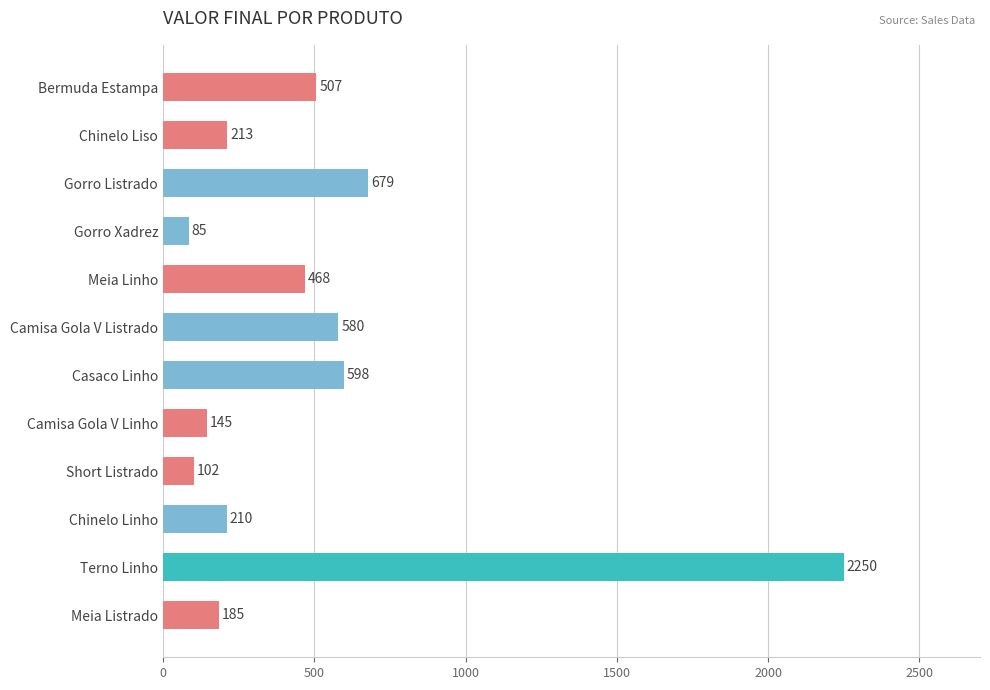

List the labels in order of value, largest first.

Terno Linho, Gorro Listrado, Casaco Linho, Camisa Gola V Listrado, Bermuda Estampa, Meia Linho, Chinelo Liso, Chinelo Linho, Meia Listrado, Camisa Gola V Linho, Short Listrado, Gorro Xadrez